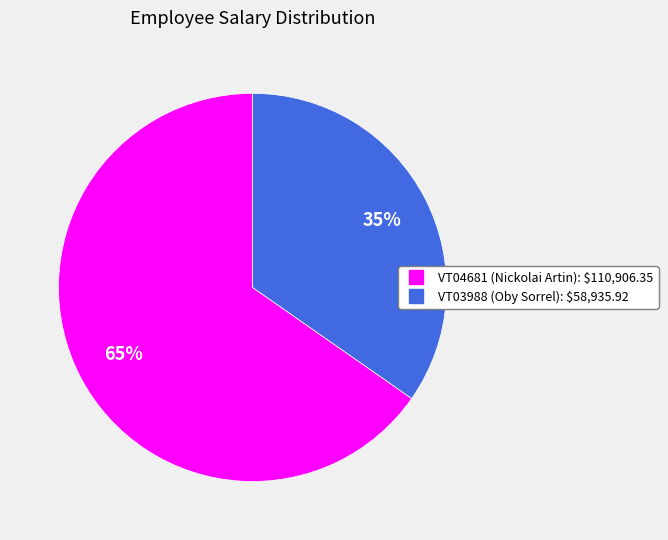

Is it true that VT03988 (Oby Sorrel) is 35% of the pie?

True